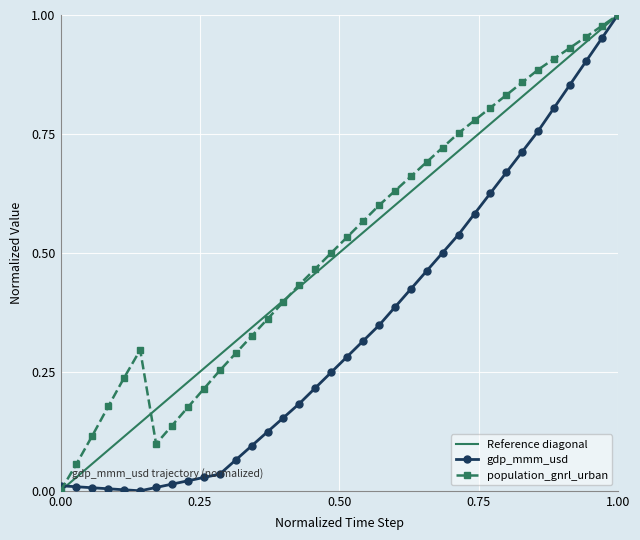

Which category has the highest value in the Reference diagonal series?

1.00